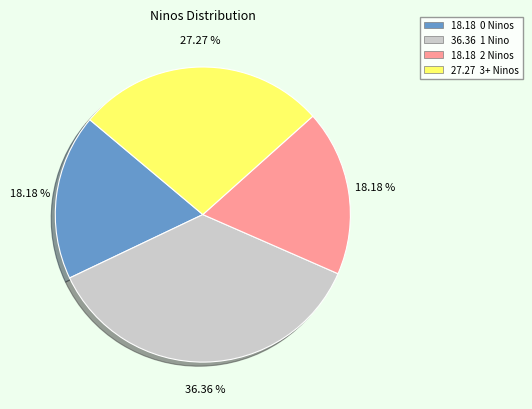

Is there any slice that represents more than half of the pie?

No